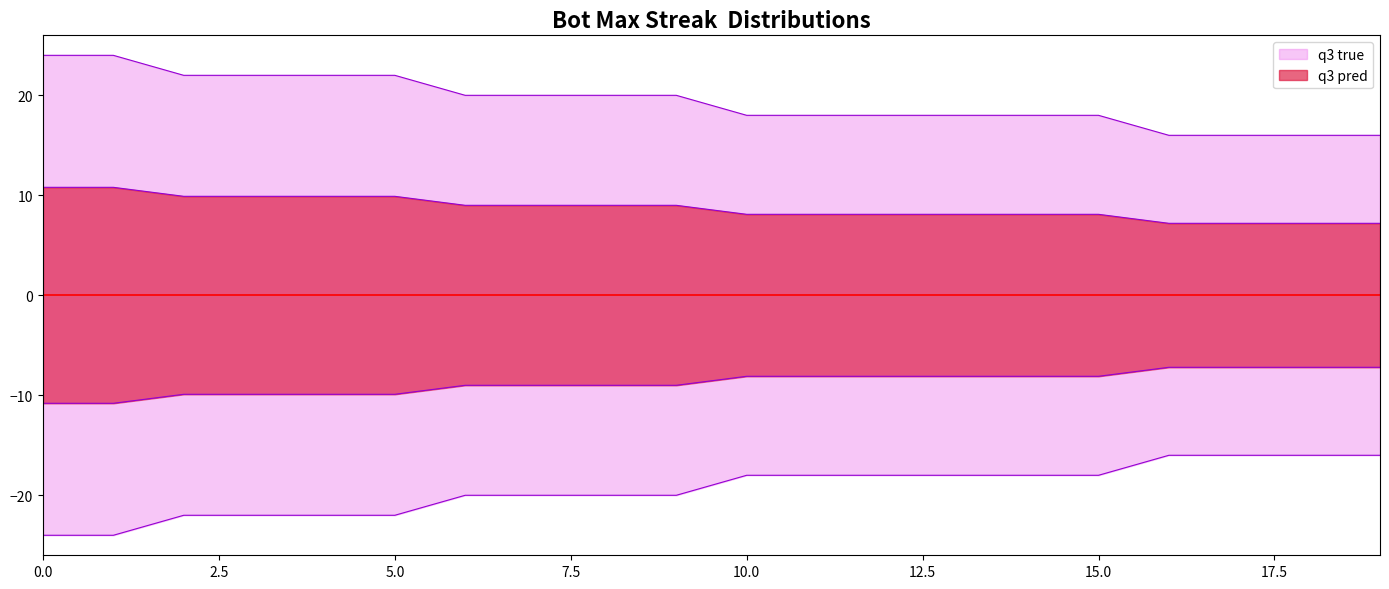

What is the difference between the values at 11 and 8?

2